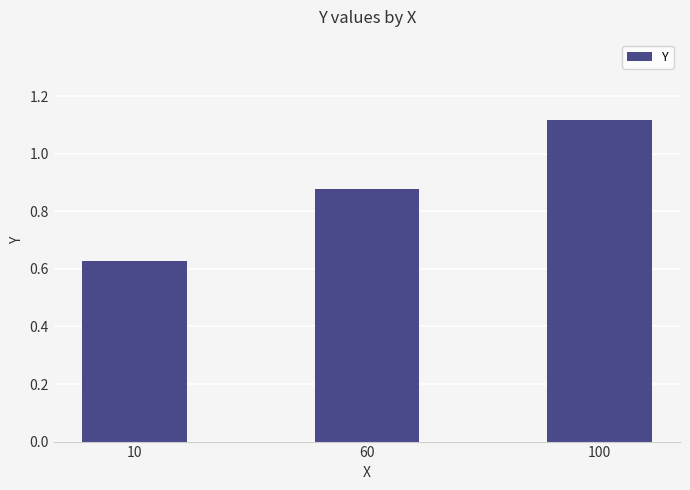

What is the change in value from 10 to 100?

+0.5